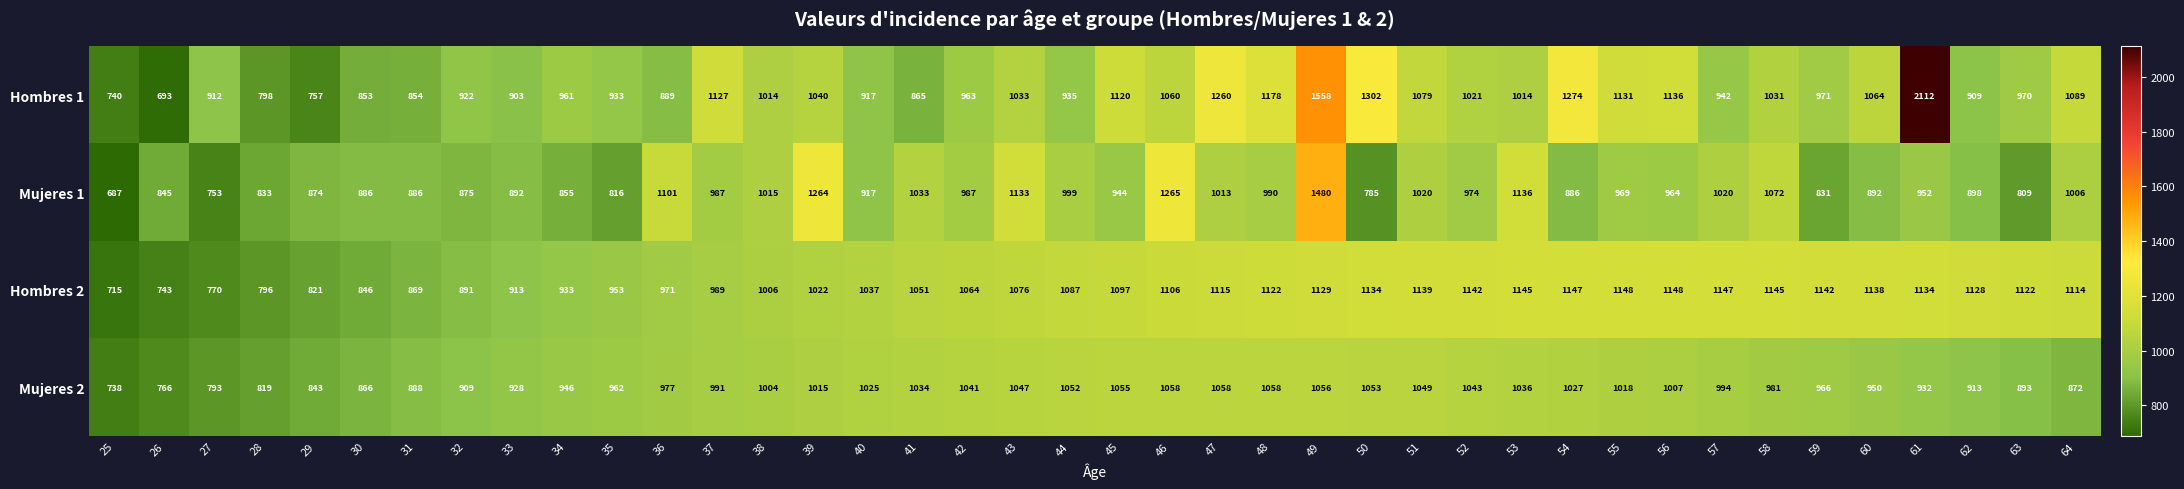

True or false: Mujeres 2 has a value of 966 at 59.

True